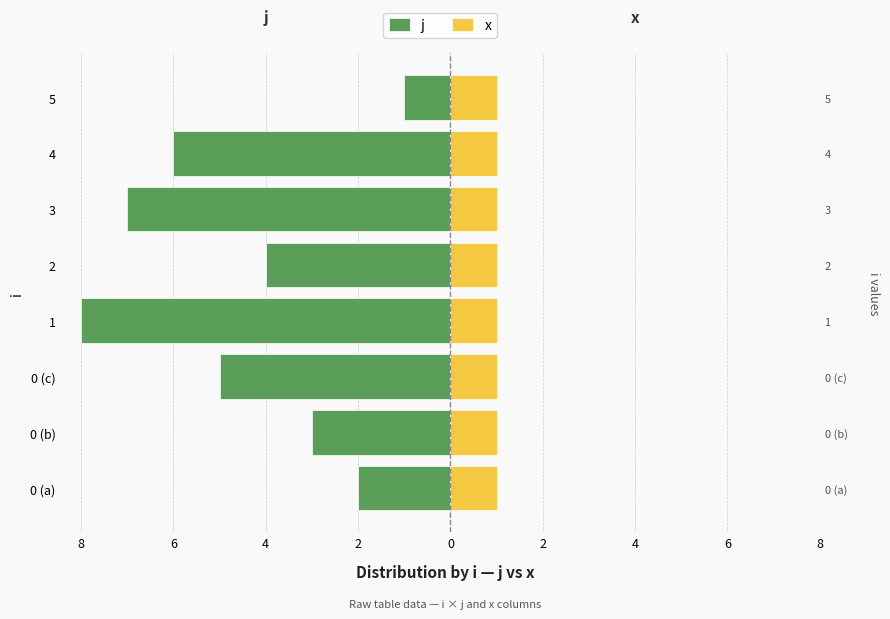

Reading left to right, what are all the values shown in this chart?

j: -2.0	-3.0	-5.0	-8.0	-4.0	-7.0	-6.0	-1.0
x: 0.8	0.8	0.8	0.8	0.8	0.8	0.8	0.8